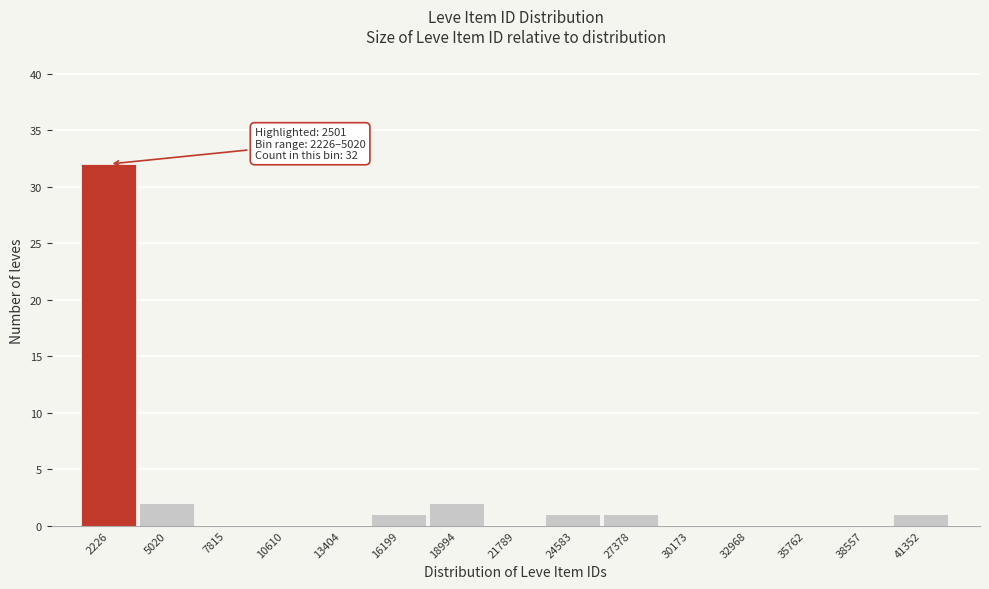

Reading left to right, extract all data points from this chart.

2226=32	5020=2	7815=0	10610=0	13404=0	16199=1	18994=2	21789=0	24583=1	27378=1	30173=0	32968=0	35762=0	38557=0	41352=1